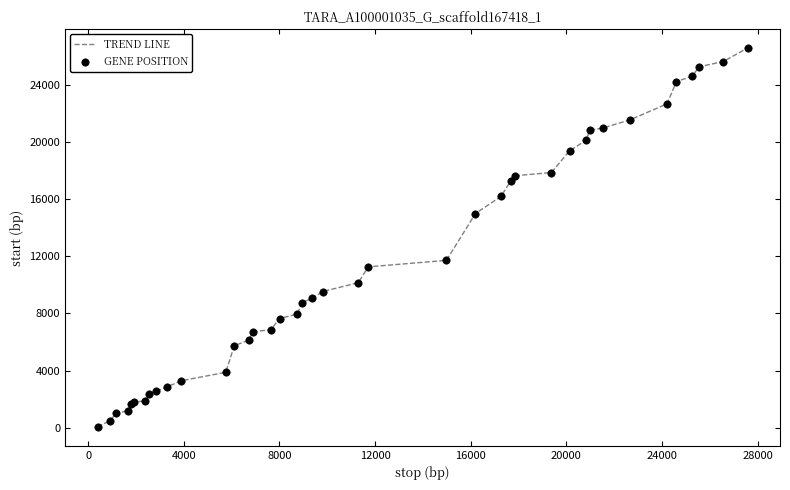

What is the difference between the maximum and minimum values?

26516